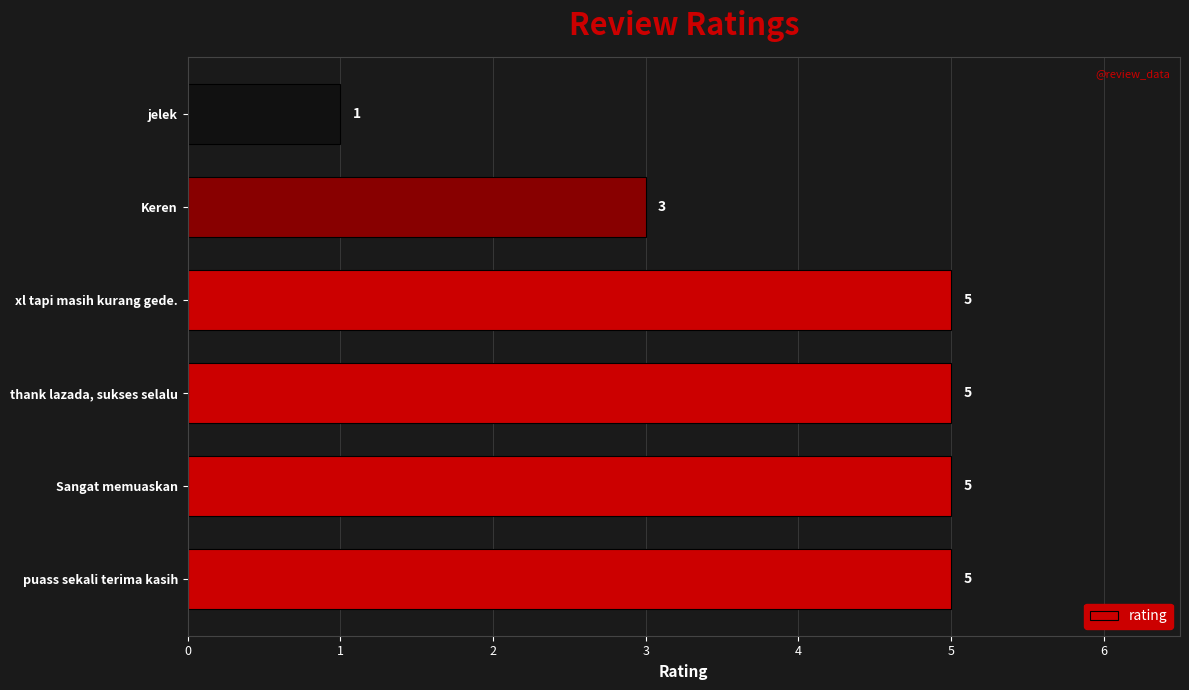

Reading bottom to top, transcribe all the data shown in this chart.

puass sekali terima kasih=5	Sangat memuaskan=5	thank lazada, sukses selalu=5	xl tapi masih kurang gede.=5	Keren=3	jelek=1